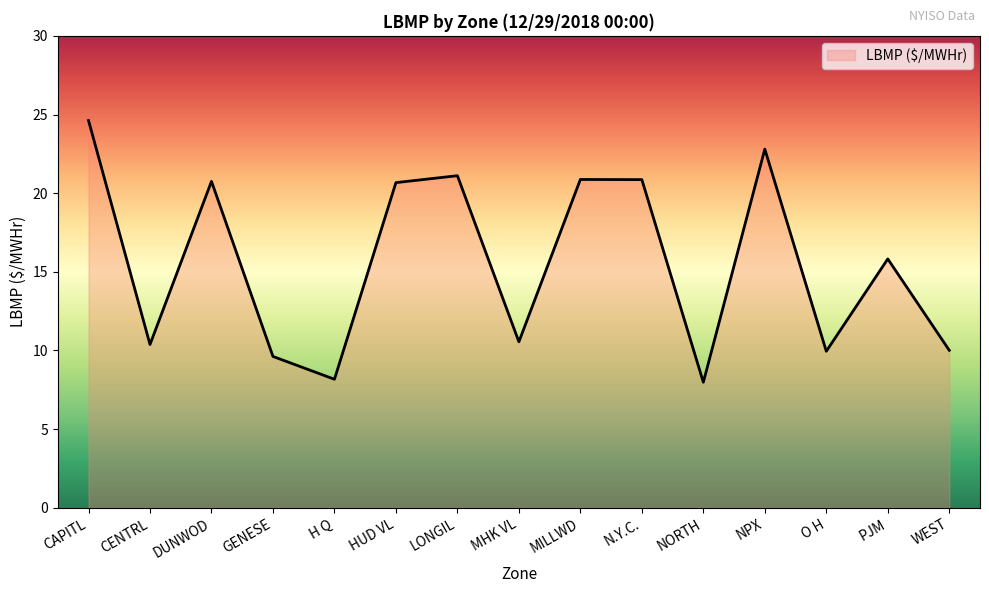

What position from the right is GENESE?

12